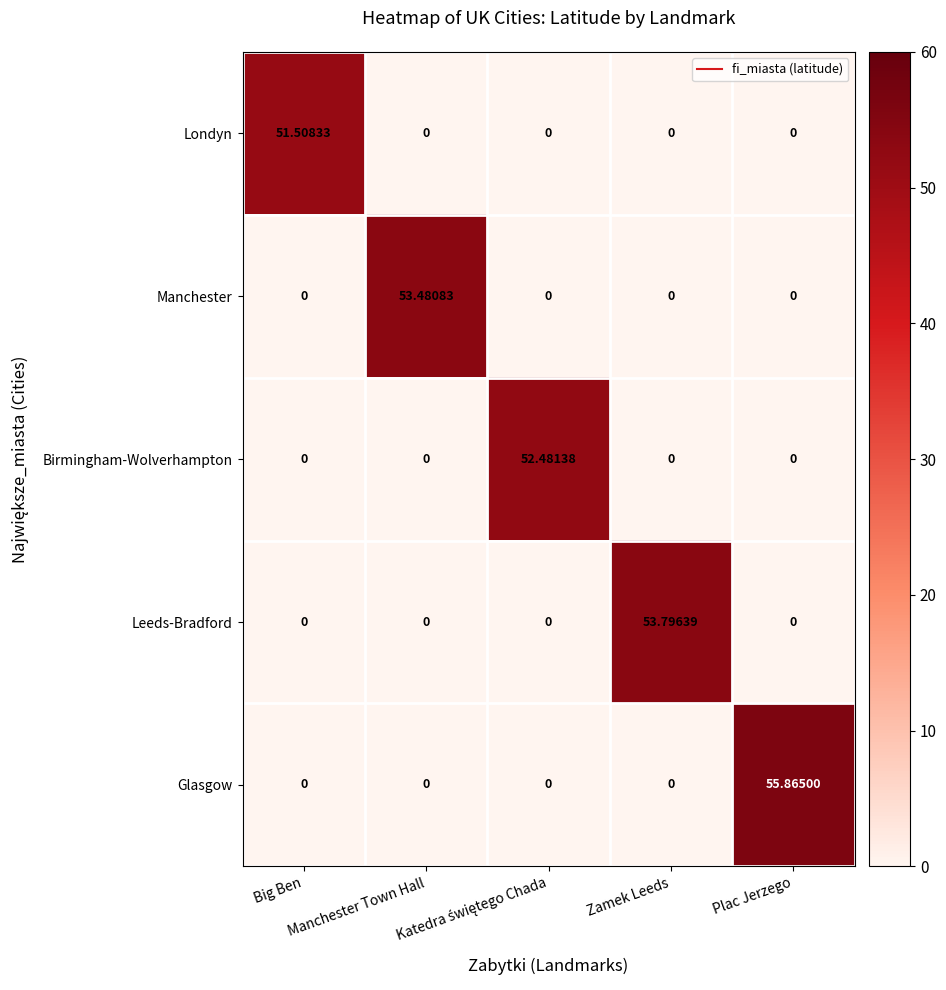

Which series has the widest spread of values?

Glasgow